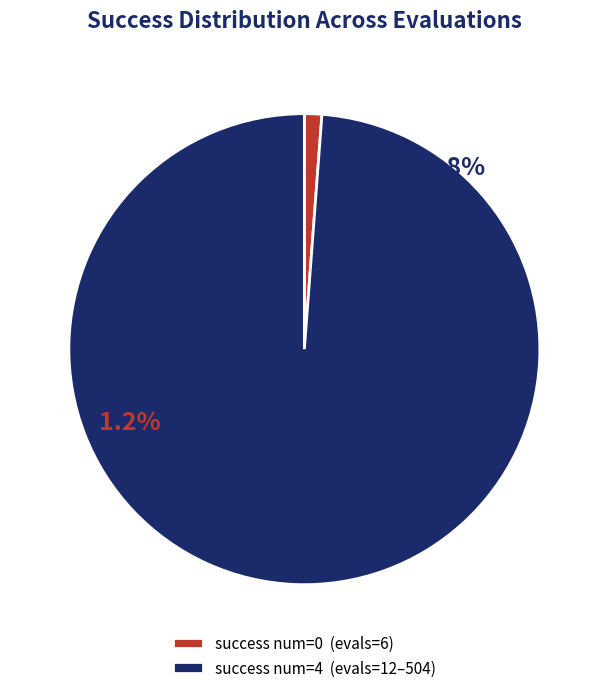

Which category accounts for the majority?

4 (evals=12-504)